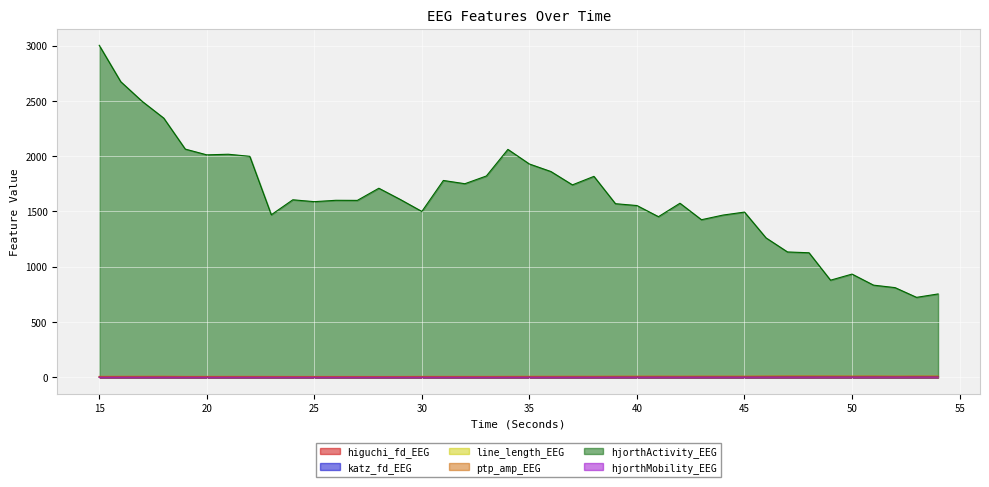

Where is the first local minimum for higuchi_fd_EEG?

22